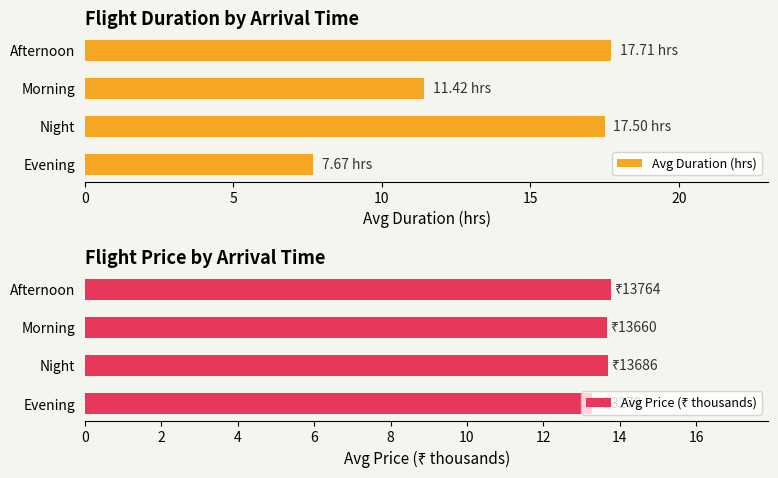

What is the sum of the Avg Duration (hrs) values at Afternoon and Evening?

25.4